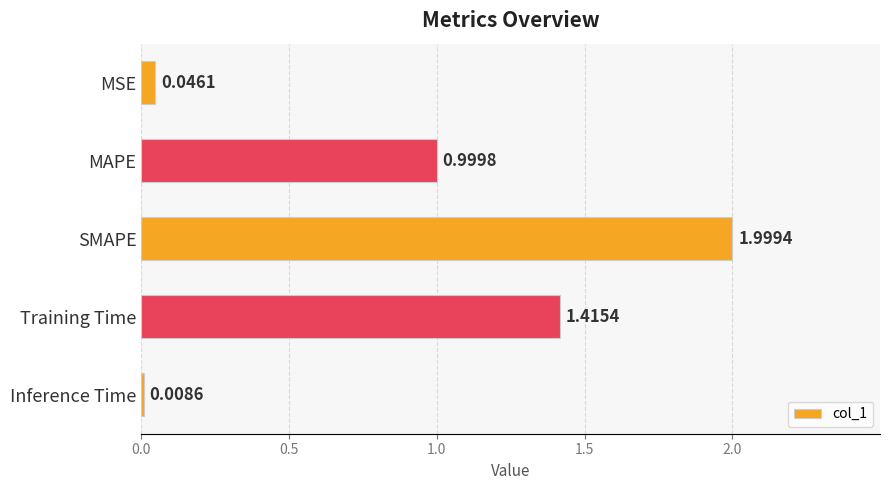

Rank the categories by value from lowest to highest.

Inference Time, MSE, MAPE, Training Time, SMAPE